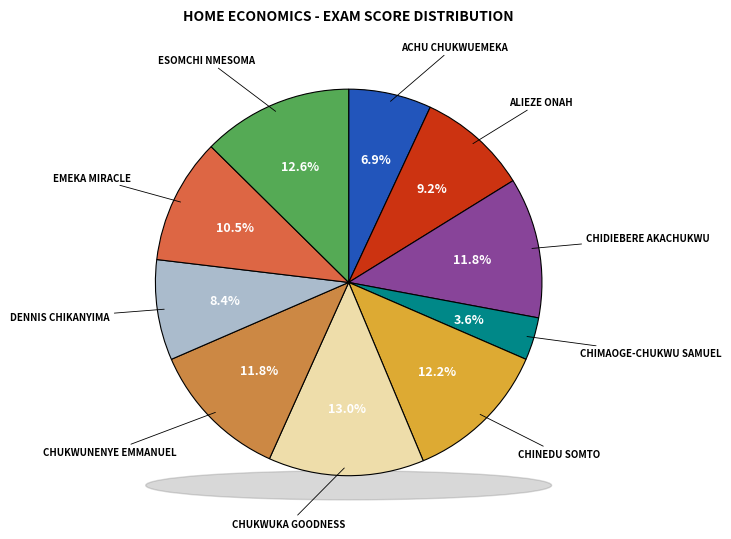

Rank the categories by value from highest to lowest.

CHUKWUKA CHIMBUNSONMA GOODNESS, ESOMCHI PRECIOUS NMESOMA, CHINEDU MARVELLOUS SOMTO, CHIDIEBERE EMMANUEL AKACHUKWU, CHUKWUNENYE EMMANUEL, EMEKA CHIDIOGO MIRACLE, ALIEZE EMMANUEL ONAH, DENNIS CHIKANYIMA, ACHU CHUKWUEMEKA, CHIMAOGE-CHUKWU SAMUEL